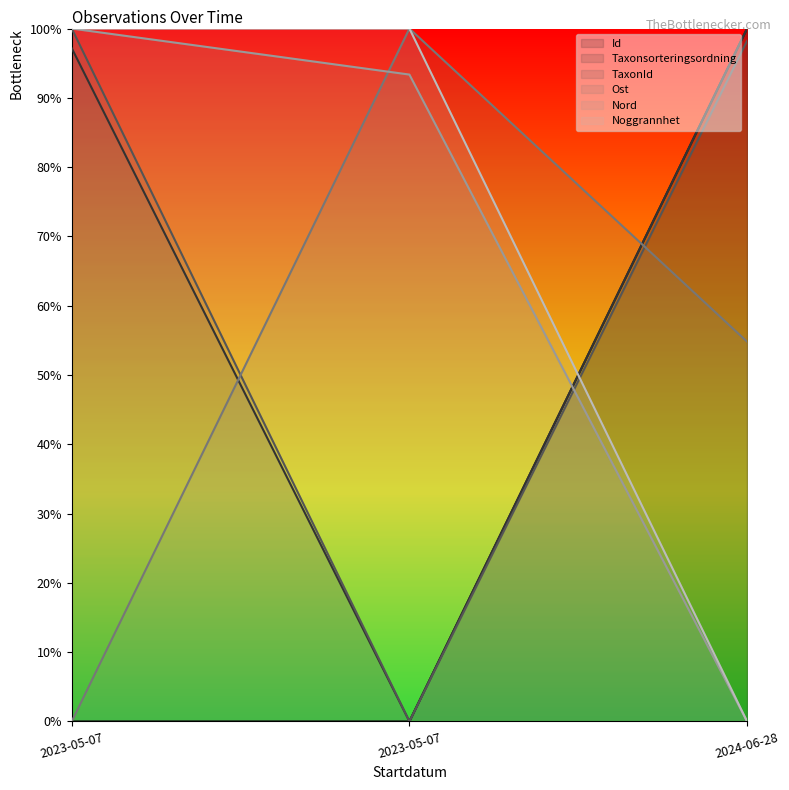

The TaxonId series shows 154.4 at 2024-06-28. True or false?

False